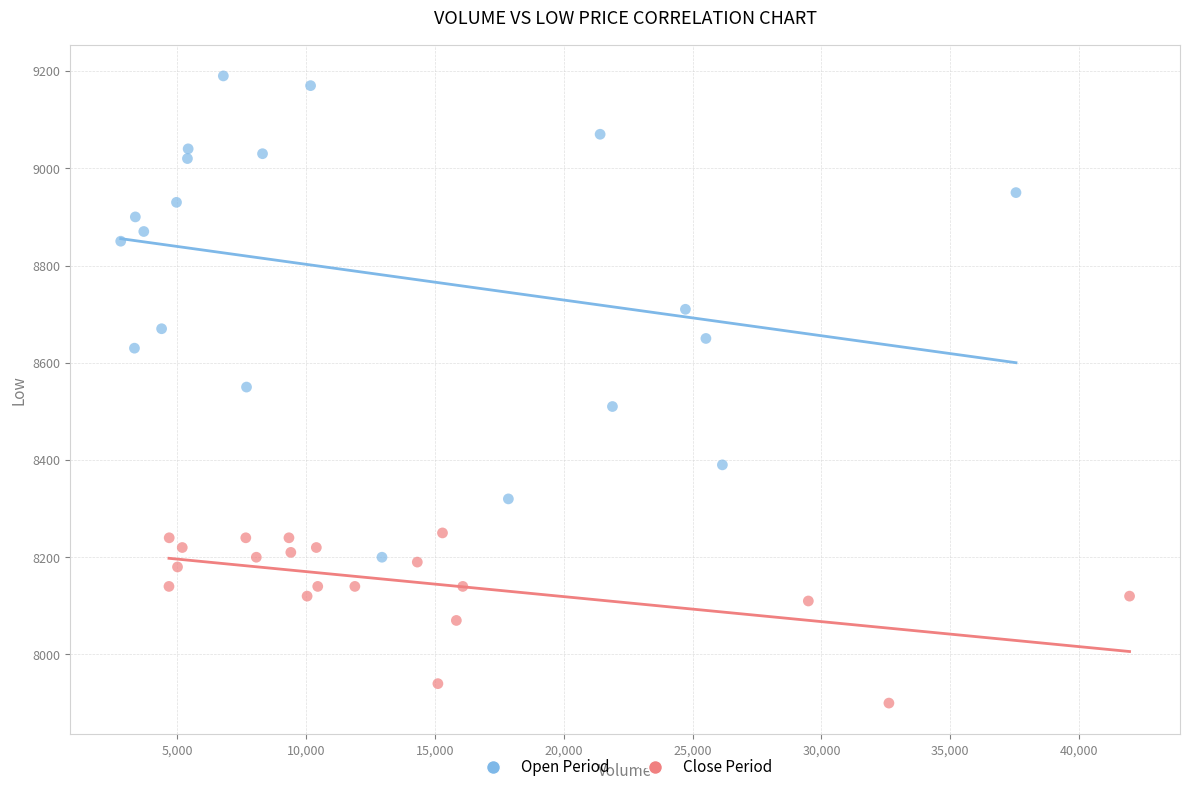

Which series has the largest Y range (max minus min)?

Open Period